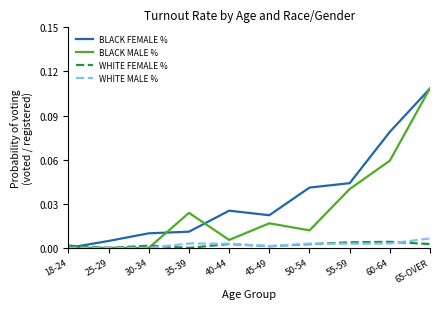

Is it true that BLACK MALE % equals 0.0 at 65-OVER?

False